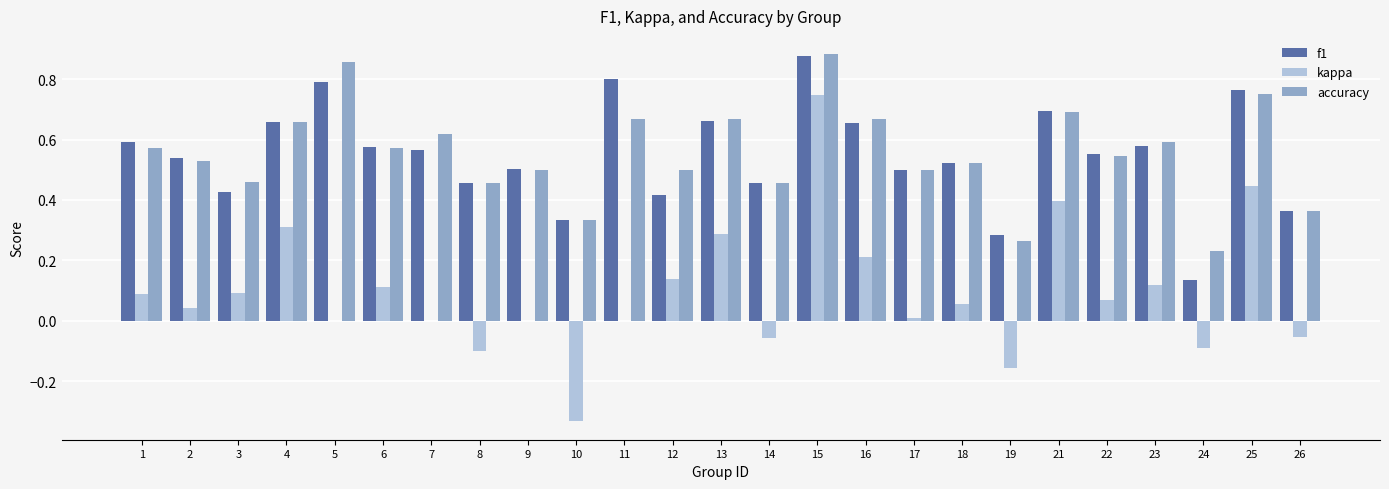

What are all the series names shown in the legend?

f1, kappa, accuracy